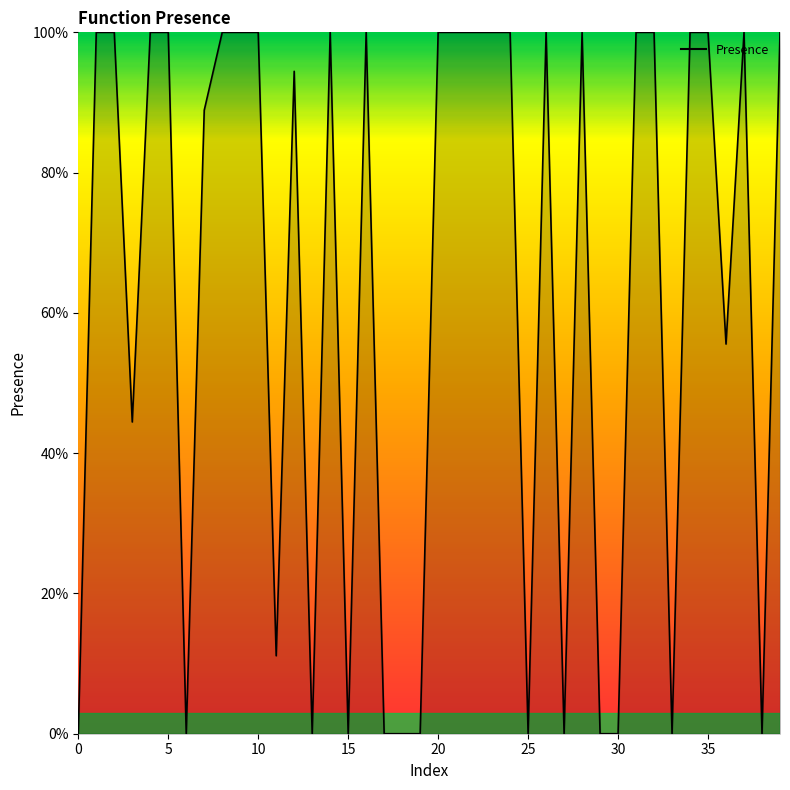

Reading left to right, list all the values displayed in this chart.

0.0	1.0	1.0	0.4	1.0	1.0	0.0	0.9	1.0	1.0	1.0	0.1	0.9	0.0	1.0	0.0	1.0	0.0	0.0	0.0	1.0	1.0	1.0	1.0	1.0	0.0	1.0	0.0	1.0	0.0	0.0	1.0	1.0	0.0	1.0	1.0	0.6	1.0	0.0	1.0